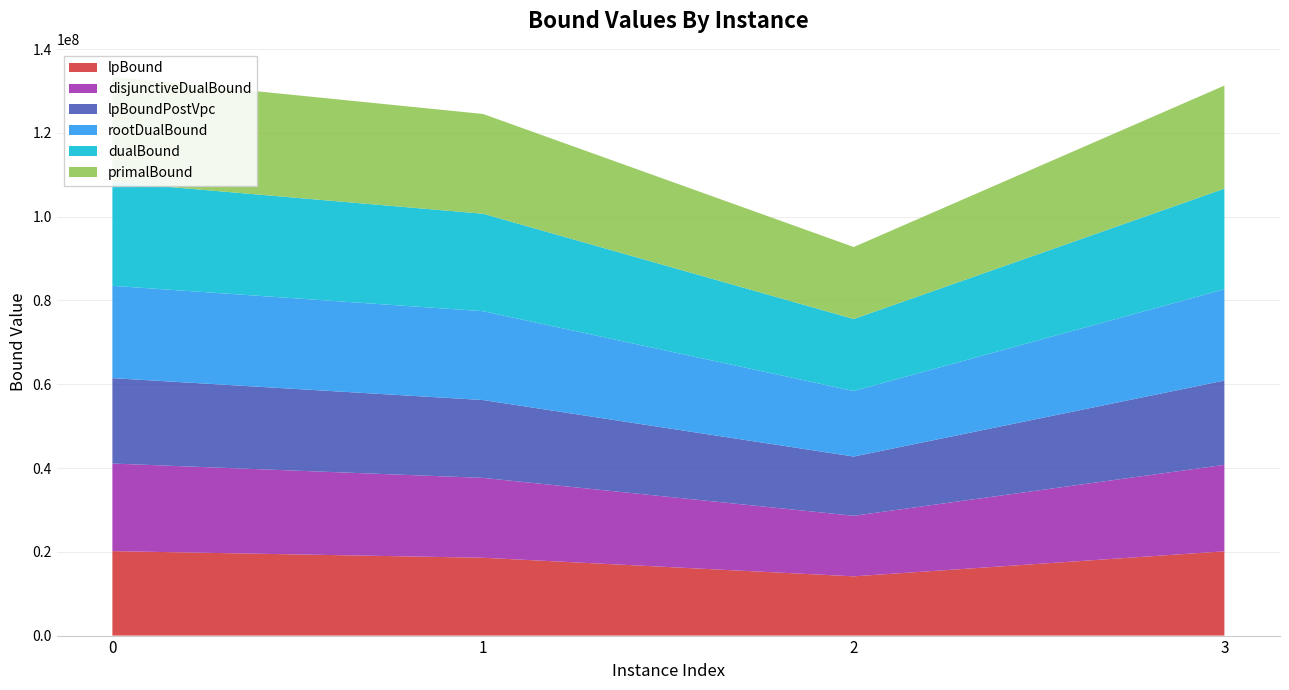

Reading left to right, list all the values displayed in this chart.

lpBound: 0=20161515.7	1=18580534.5	2=14141286.3	3=20119087.1
disjunctiveDualBound: 0=20910113.4	1=19066035.5	2=14457620.3	3=20642839.5
lpBoundPostVpc: 0=20391392.7	1=18580534.5	2=14141286.3	3=20119087.1
rootDualBound: 0=22032164.2	1=21209419.2	2=15645767.1	3=21806706.0
dualBound: 0=24752891.9	1=23266988.9	2=17185611.8	3=24004568.2
primalBound: 0=25148940.6	1=23813772.6	2=17187306.6	3=24603528.5